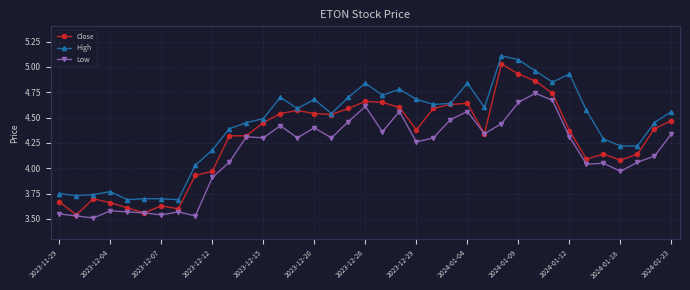

Does the chart have visible grid lines?

Yes